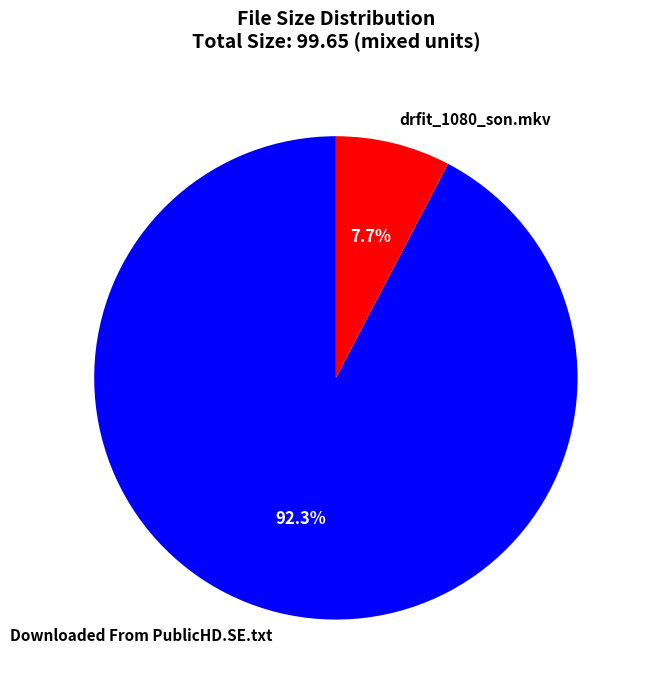

To the nearest percent, what is the combined percentage of drfit_1080_son.mkv and Downloaded From PublicHD.SE.txt?

100%